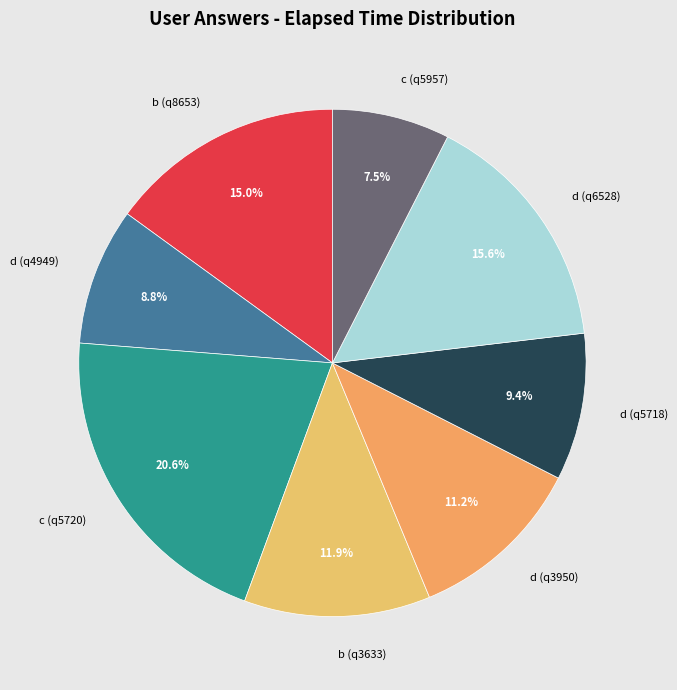

Does d (q5718) represent more than half of the total?

No